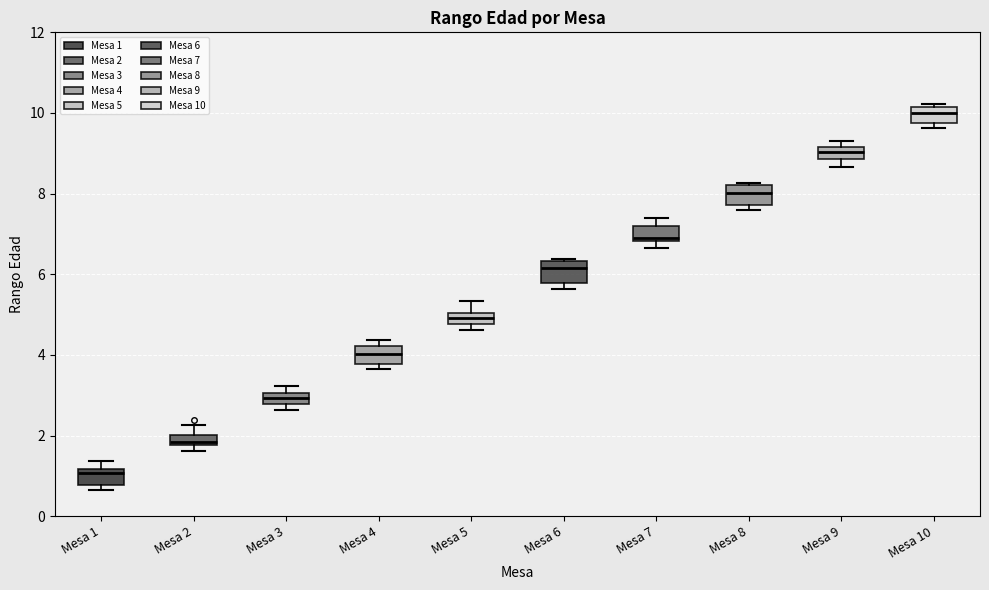

Which box's median line is the lowest?

Mesa 1